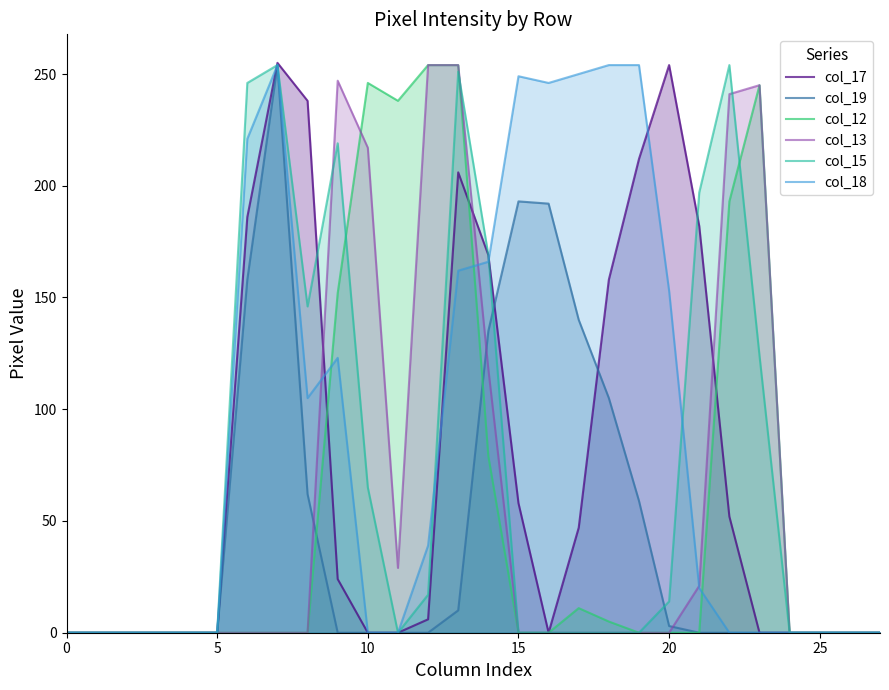

Rank the series by their maximum value, from lowest to highest.

col_19, col_12, col_13, col_15, col_18, col_17